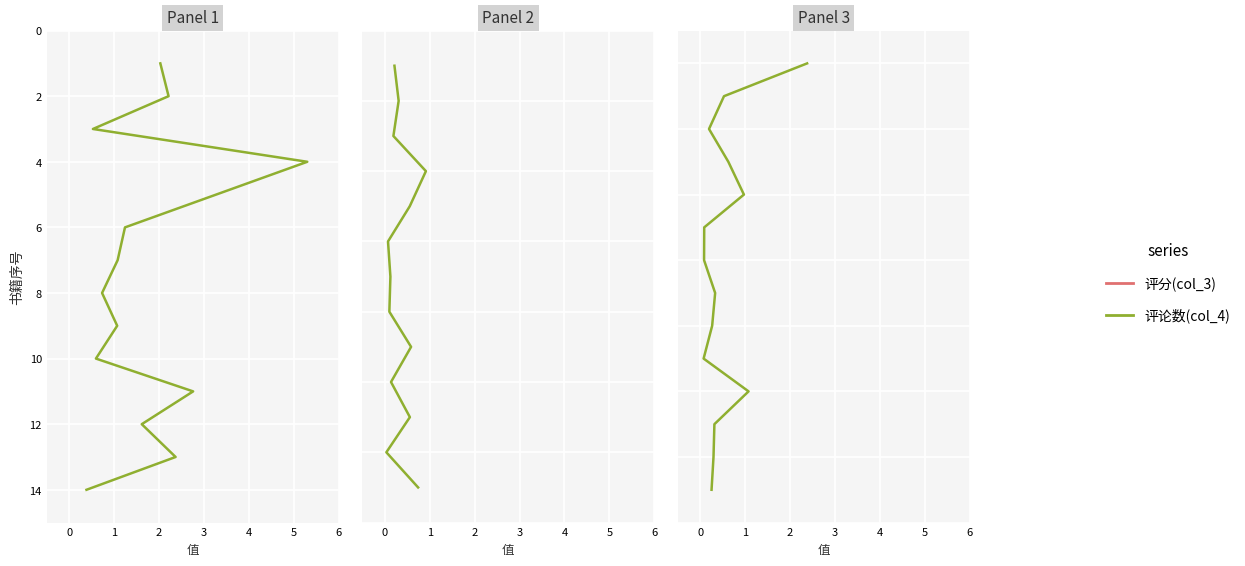

What are all the series names shown in the legend?

评分(col_3), 评论数(col_4)